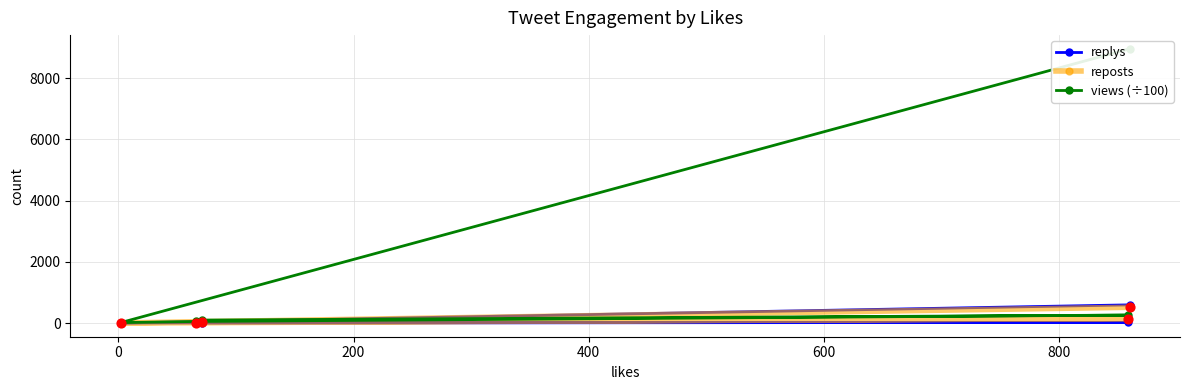

What is the highest value of the reposts series?

514